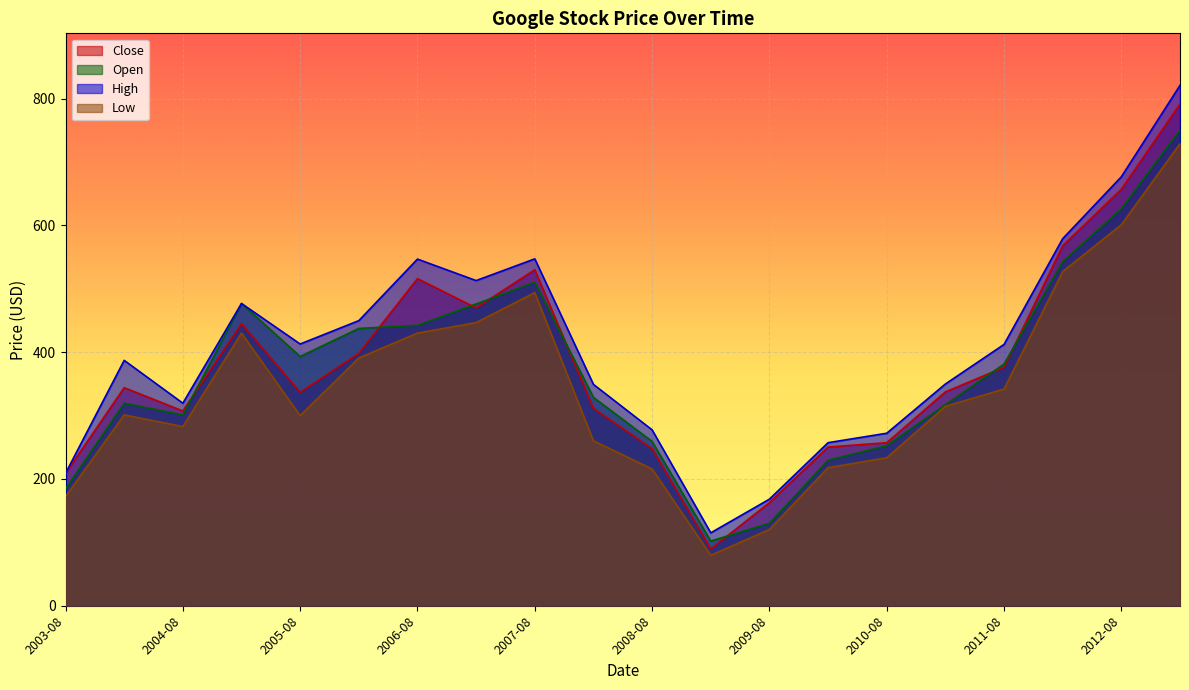

Rank the series at 2012-08 from highest to lowest value.

High, Close, Open, Low